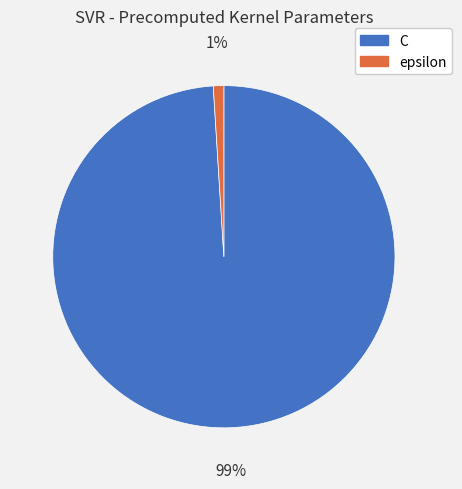

To the nearest percent, what percentage of the pie is C?

99%